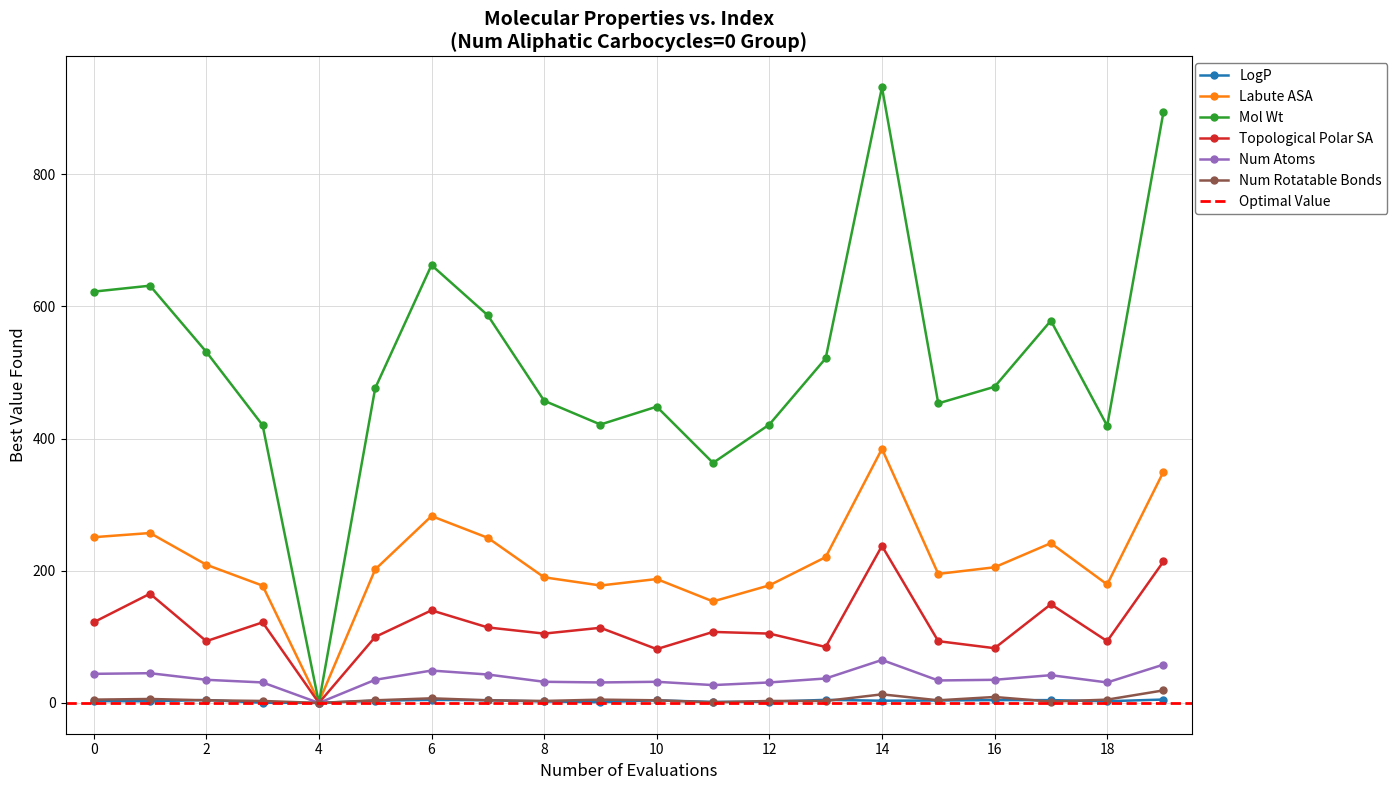

Reading left to right, what are all the values shown in this chart?

LogP: 2.9	2.5	4.5	0.3	0.0	3.4	4.5	4.1	2.3	1.2	4.0	1.5	1.8	4.7	3.4	3.7	4.3	4.3	2.6	5.1
Labute ASA: 250.7	257.0	209.1	177.4	1.4	202.0	282.7	249.8	190.0	177.7	187.4	153.6	177.9	220.6	384.3	195.2	205.2	241.7	179.2	349.7
Mol Wt: 622.2	631.2	531.1	420.1	0.0	476.2	662.3	586.3	457.1	421.2	448.2	363.1	421.2	521.2	931.3	453.2	478.2	578.2	419.2	894.2
Topological Polar SA: 122.0	165.2	93.5	121.9	0.0	99.9	140.1	114.2	104.9	113.7	81.4	107.4	104.9	84.7	237.5	93.5	82.8	149.3	93.5	214.0
Num Atoms: 44.0	45.0	35.0	31.0	0.0	35.0	49.0	43.0	32.0	31.0	32.0	27.0	31.0	37.0	65.0	34.0	35.0	42.0	31.0	58.0
Num Rotatable Bonds: 5.0	6.0	4.0	3.0	0.0	4.0	7.0	4.0	3.0	5.0	4.0	1.0	3.0	3.0	13.0	4.0	9.0	2.0	5.0	19.0